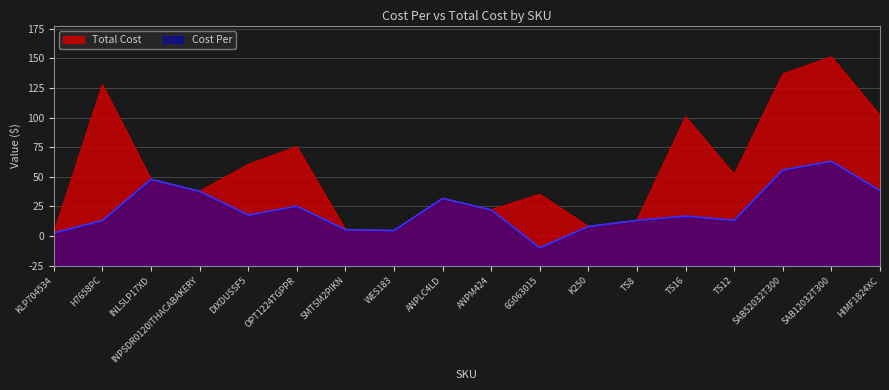

What is the sum of the Total Cost values at ANPLC4LD and INLSLP17XD?

129.7